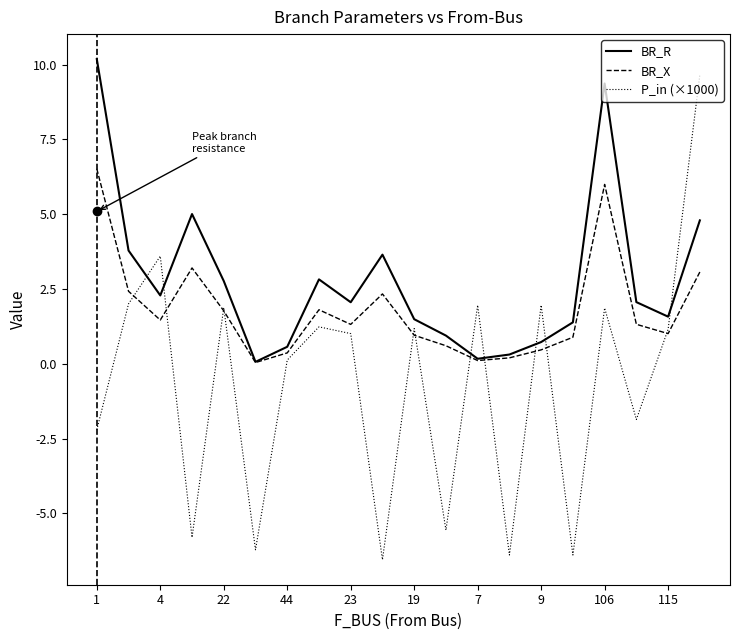

Which series has the largest total across all categories?

BR_R